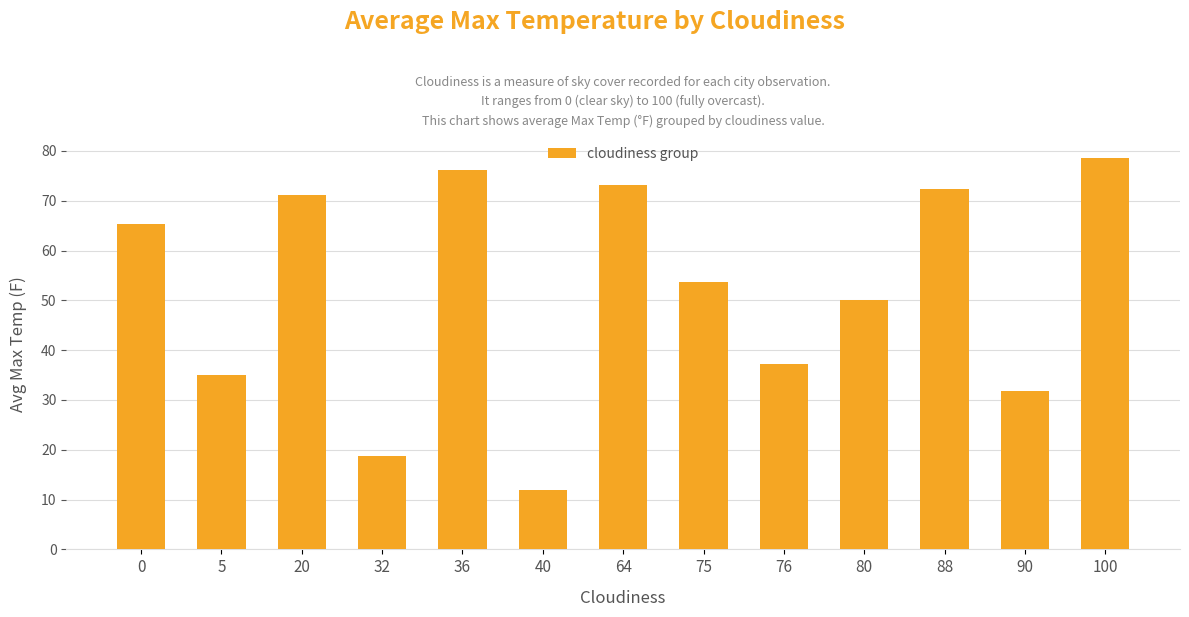

Is it true that the value at 100 is 110.1?

False